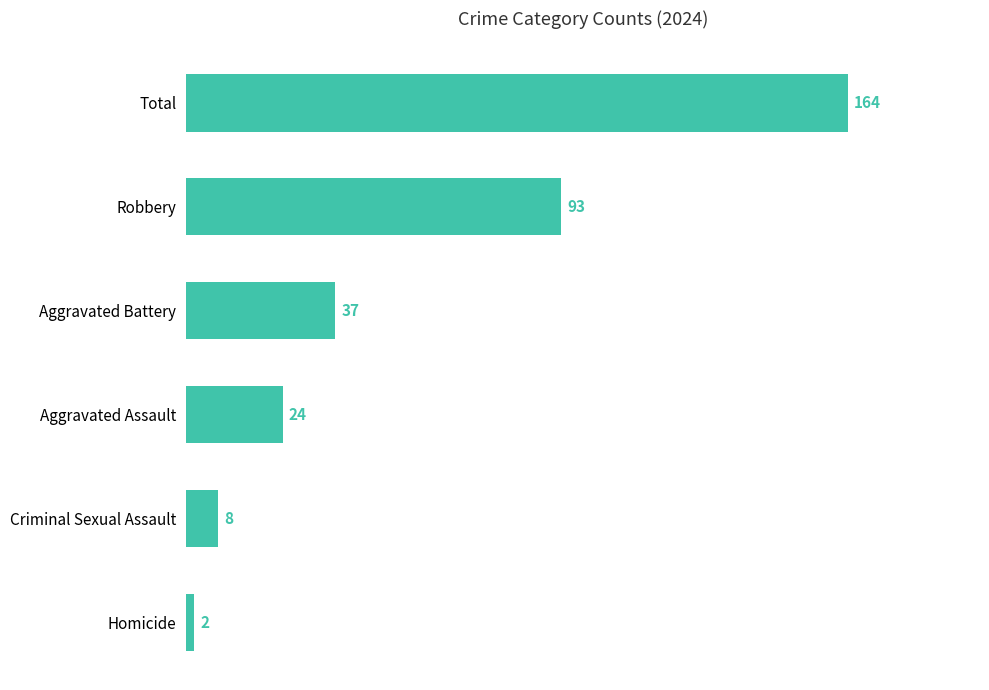

True or false: the data shows 2 at Homicide.

True